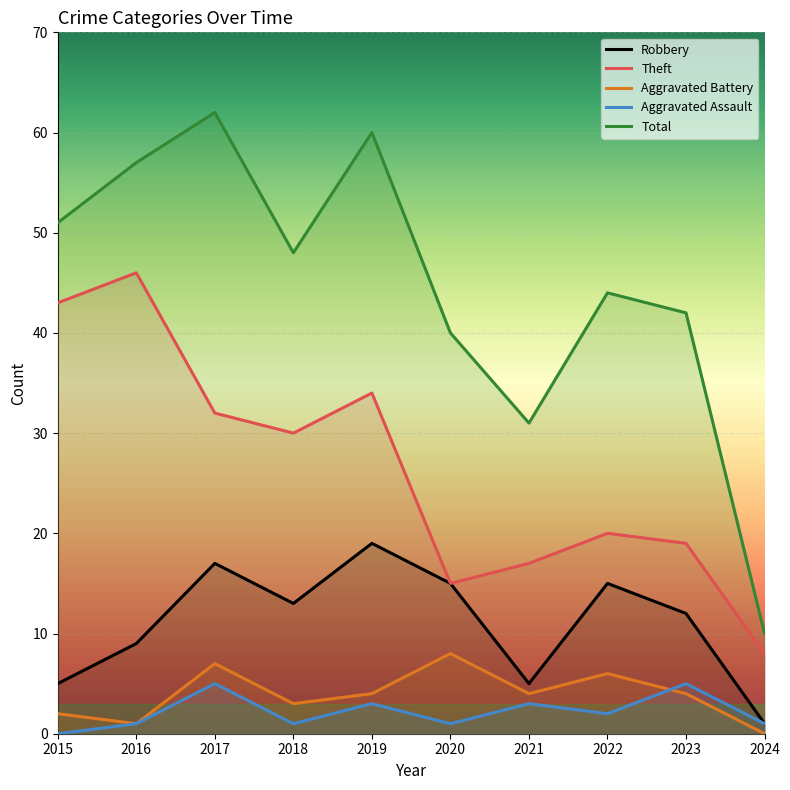

Is this an area chart (filled region under the line)?

No